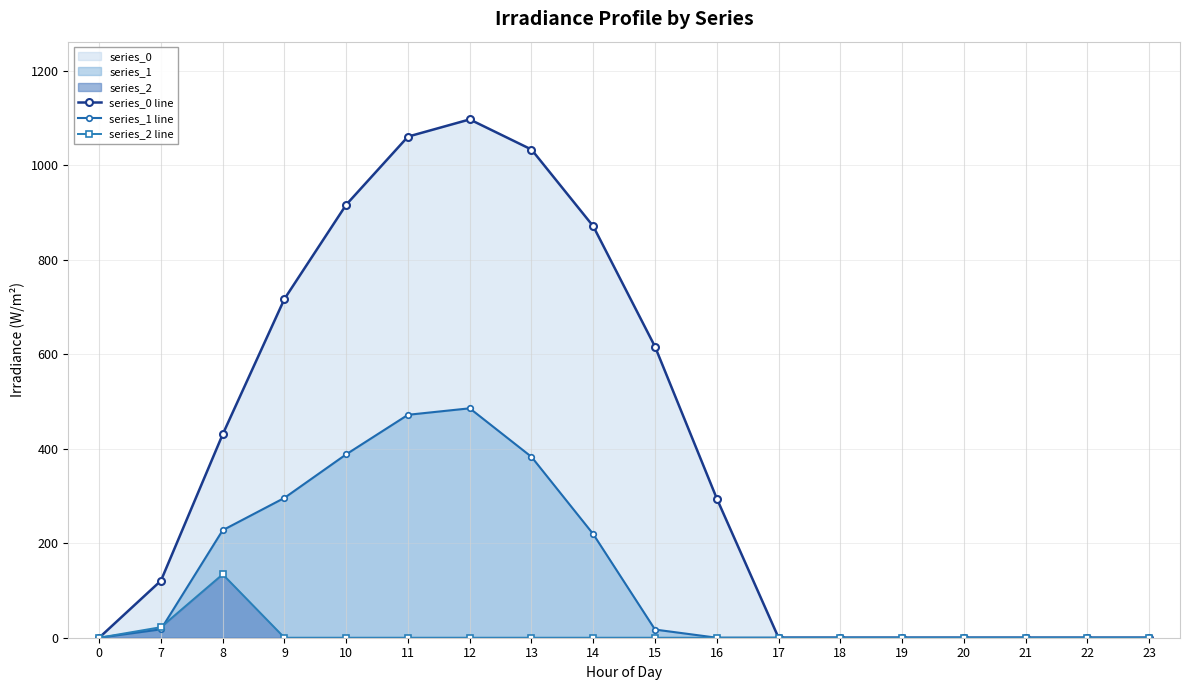

Is it true that series_0 line equals -394.9 at 0?

False